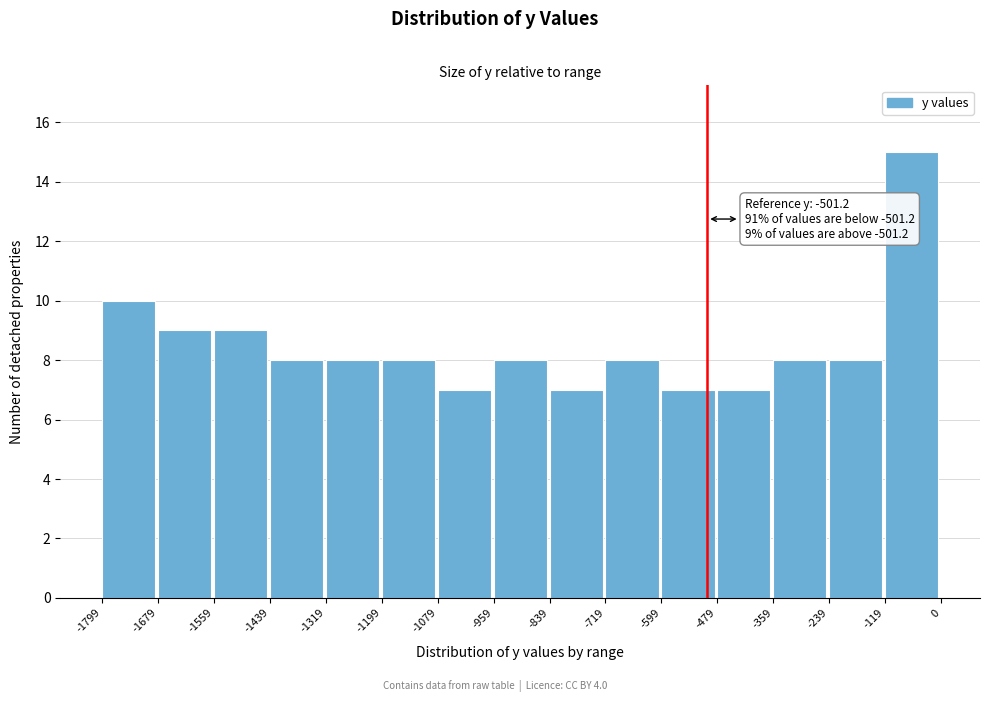

Over which range of the x-axis is the bar tallest?

-119 to 0